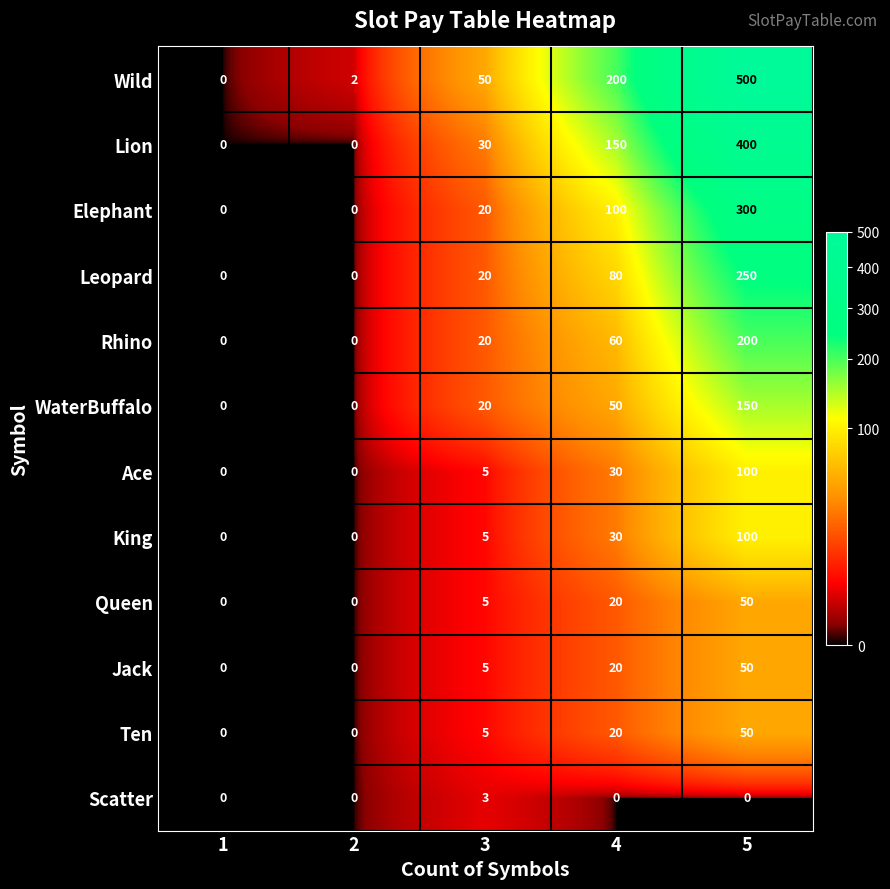

The King series shows 0 at 1. True or false?

True